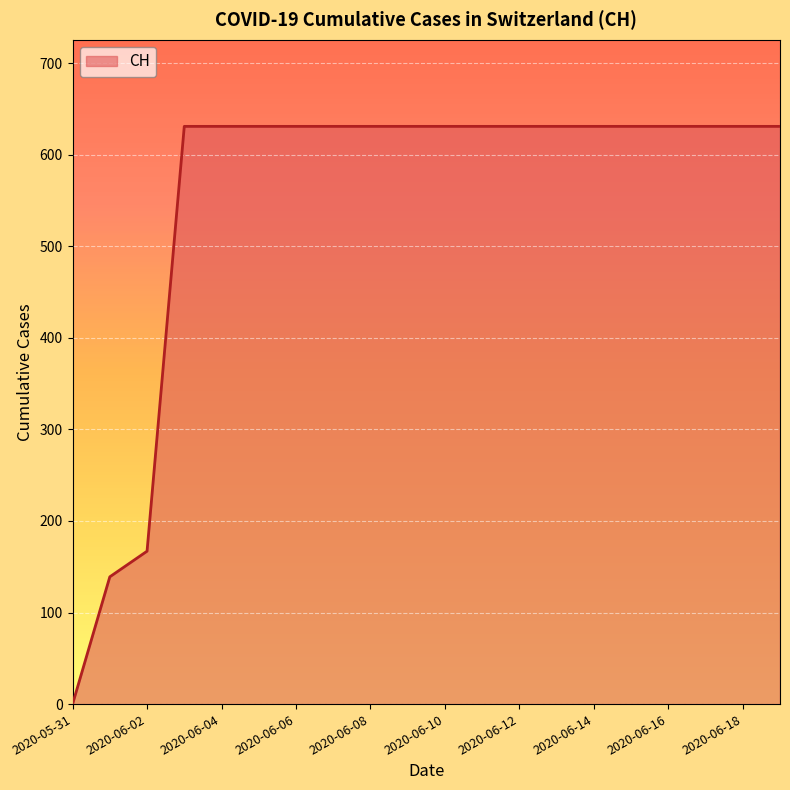

How many values are below 631?

3